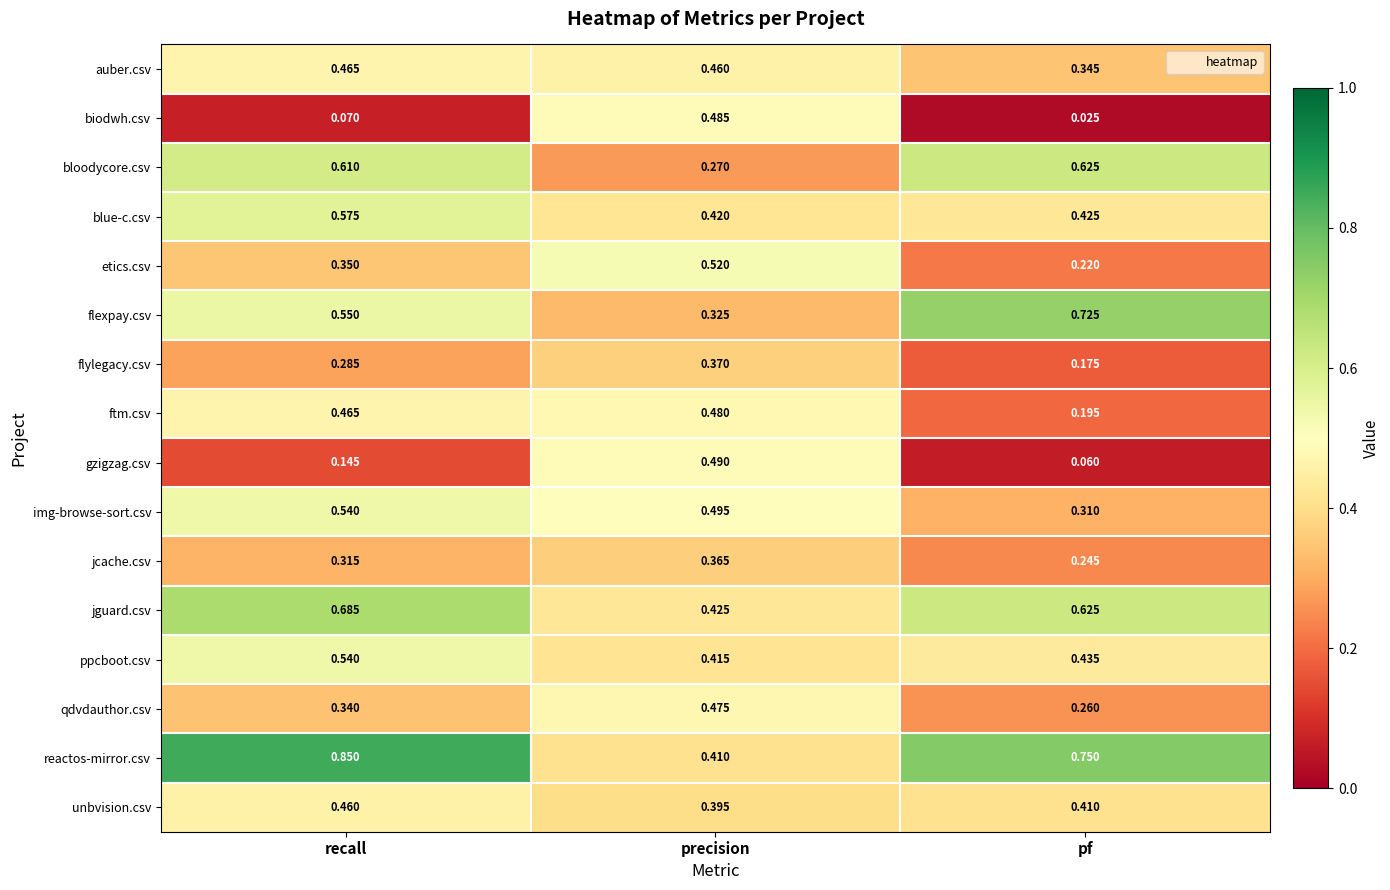

Which series has the largest range (max minus min)?

biodwh.csv